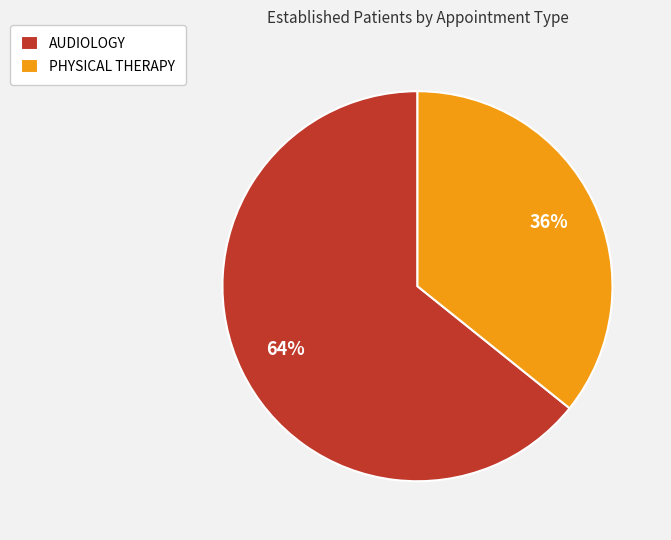

To the nearest percent, what portion does AUDIOLOGY represent?

64%